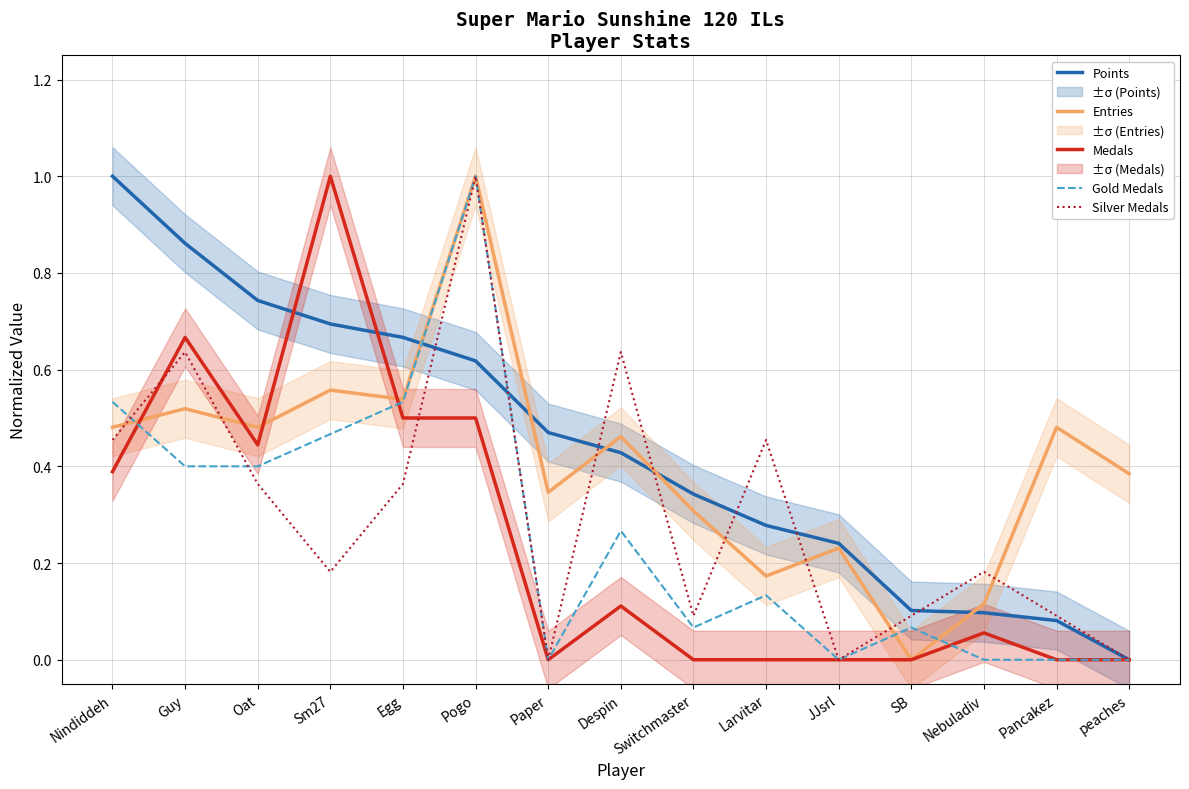

What is the difference between the highest and lowest values at Nindiddeh?

0.6